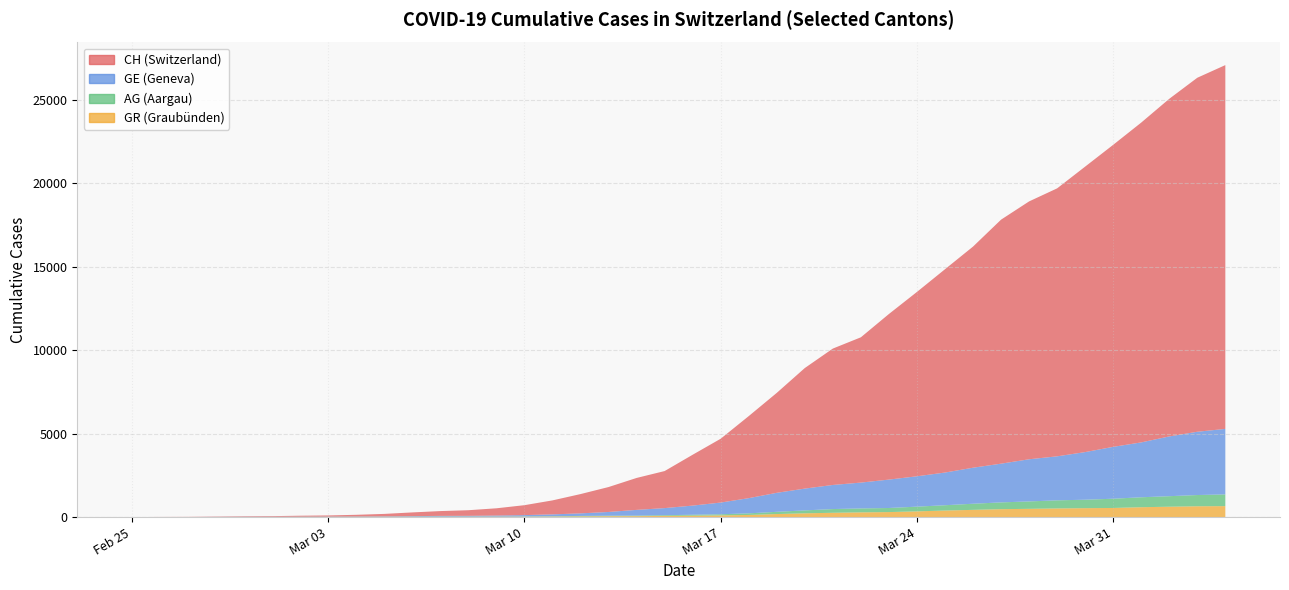

Reading right to left, extract all data points from this chart.

CH: 2020-04-04=21806	2020-04-03=21219	2020-04-02=20237	2020-04-01=19170	2020-03-31=18104	2020-03-30=17112	2020-03-29=16062	2020-03-28=15456	2020-03-27=14626	2020-03-26=13253	2020-03-25=12186	2020-03-24=11050	2020-03-23=9925	2020-03-22=8709	2020-03-21=8175	2020-03-20=7226	2020-03-19=5990	2020-03-18=4918	2020-03-17=3826	2020-03-16=3048	2020-03-15=2220	2020-03-14=1914	2020-03-13=1494	2020-03-12=1156	2020-03-11=838	2020-03-10=595	2020-03-09=435	2020-03-08=336	2020-03-07=287	2020-03-06=223	2020-03-05=146	2020-03-04=100	2020-03-03=70	2020-03-02=56	2020-03-01=38	2020-02-29=31	2020-02-28=19	2020-02-27=9	2020-02-26=5	2020-02-25=0
GE: 2020-04-04=3928	2020-04-03=3793	2020-04-02=3582	2020-04-01=3289	2020-03-31=3109	2020-03-30=2855	2020-03-29=2638	2020-03-28=2527	2020-03-27=2321	2020-03-26=2160	2020-03-25=1959	2020-03-24=1820	2020-03-23=1703	2020-03-22=1549	2020-03-21=1445	2020-03-20=1307	2020-03-19=1139	2020-03-18=911	2020-03-17=701	2020-03-16=549	2020-03-15=425	2020-03-14=343	2020-03-13=224	2020-03-12=153	2020-03-11=112	2020-03-10=79	2020-03-09=59	2020-03-08=44	2020-03-07=42	2020-03-06=29	2020-03-05=20	2020-03-04=15	2020-03-03=13	2020-03-02=10	2020-03-01=9	2020-02-29=8	2020-02-28=4	2020-02-27=1	2020-02-26=1	2020-02-25=0
AG: 2020-04-04=702	2020-04-03=673	2020-04-02=631	2020-04-01=596	2020-03-31=554	2020-03-30=506	2020-03-29=485	2020-03-28=444	2020-03-27=407	2020-03-26=367	2020-03-25=318	2020-03-24=283	2020-03-23=245	2020-03-22=235	2020-03-21=223	2020-03-20=175	2020-03-19=134	2020-03-18=96	2020-03-17=69	2020-03-16=56	2020-03-15=43	2020-03-14=33	2020-03-13=30	2020-03-12=27	2020-03-11=20	2020-03-10=18	2020-03-09=15	2020-03-08=14	2020-03-07=14	2020-03-06=12	2020-03-05=11	2020-03-04=10	2020-03-03=7	2020-03-02=7	2020-03-01=4	2020-02-29=3	2020-02-28=1	2020-02-27=1	2020-02-26=1	2020-02-25=0
GR: 2020-04-04=657	2020-04-03=649	2020-04-02=622	2020-04-01=592	2020-03-31=547	2020-03-30=535	2020-03-29=519	2020-03-28=495	2020-03-27=474	2020-03-26=433	2020-03-25=393	2020-03-24=343	2020-03-23=300	2020-03-22=284	2020-03-21=258	2020-03-20=226	2020-03-19=182	2020-03-18=128	2020-03-17=101	2020-03-16=84	2020-03-15=71	2020-03-14=56	2020-03-13=53	2020-03-12=43	2020-03-11=31	2020-03-10=22	2020-03-09=18	2020-03-08=18	2020-03-07=17	2020-03-06=16	2020-03-05=14	2020-03-04=12	2020-03-03=9	2020-03-02=9	2020-03-01=6	2020-02-29=6	2020-02-28=6	2020-02-27=2	2020-02-26=2	2020-02-25=0